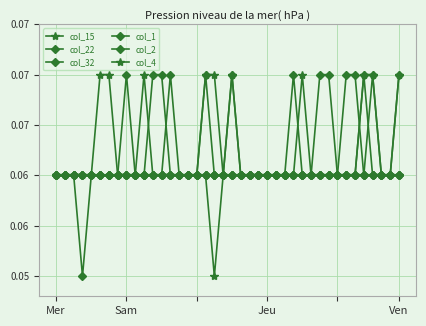

At which category does the chart reach its minimum across all series?

18